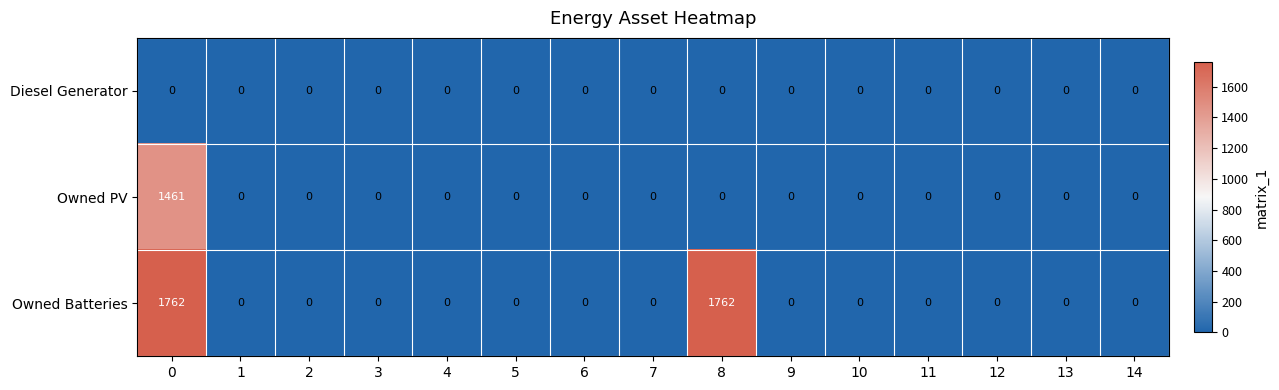

Count the number of data series in this chart.

3